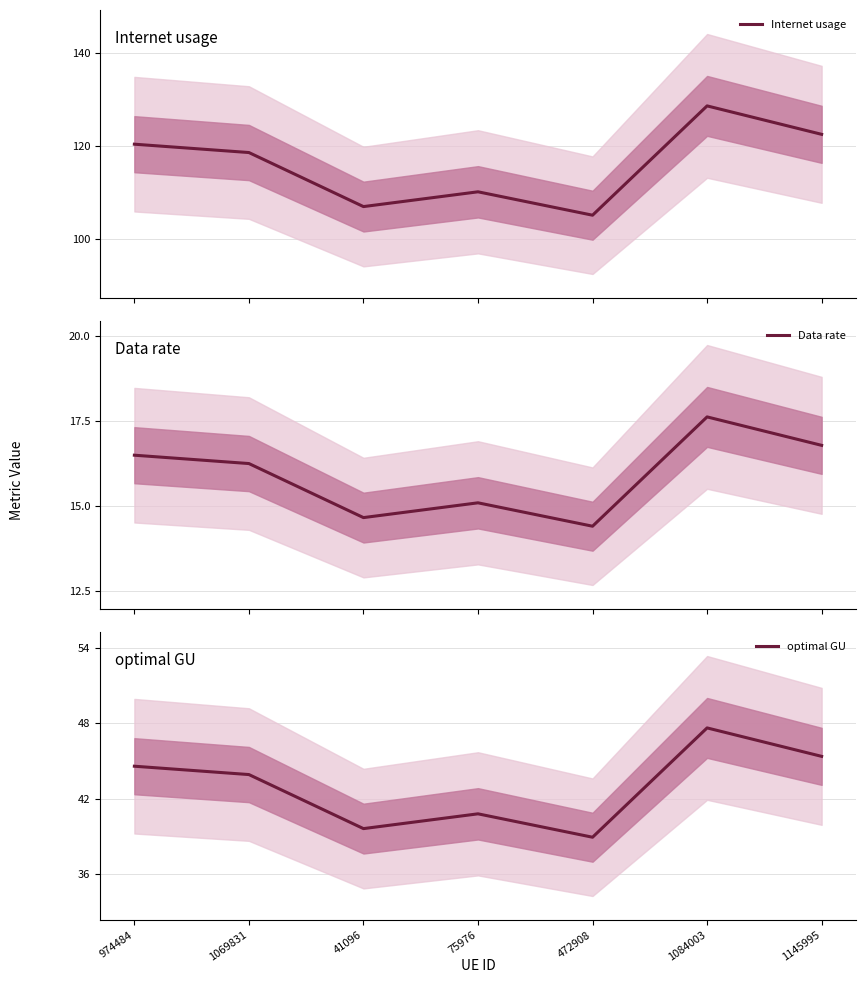

What are all the series names shown in the legend?

Internet usage, Data rate, optimal GU